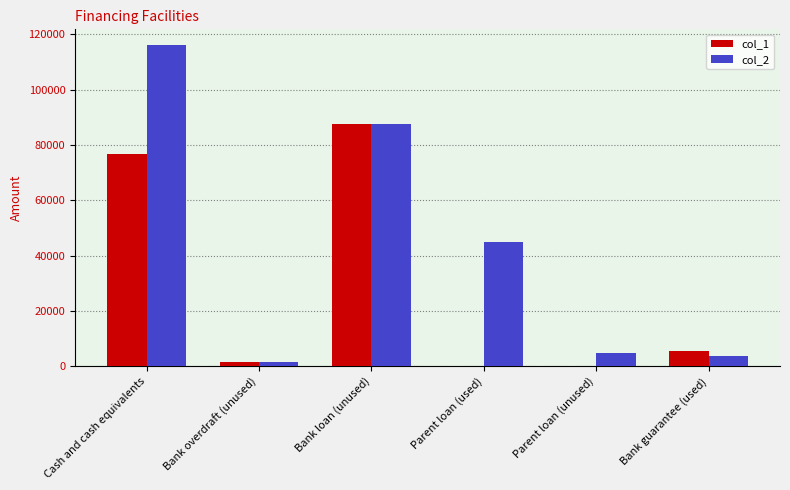

How many series are shown in this chart?

2